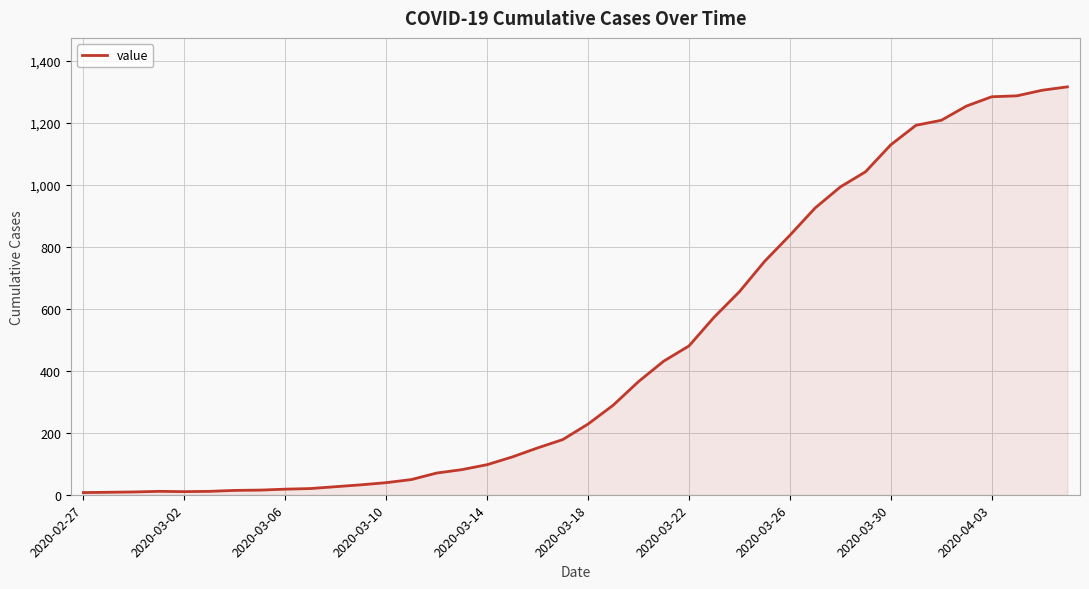

What is the greatest value displayed?

1316